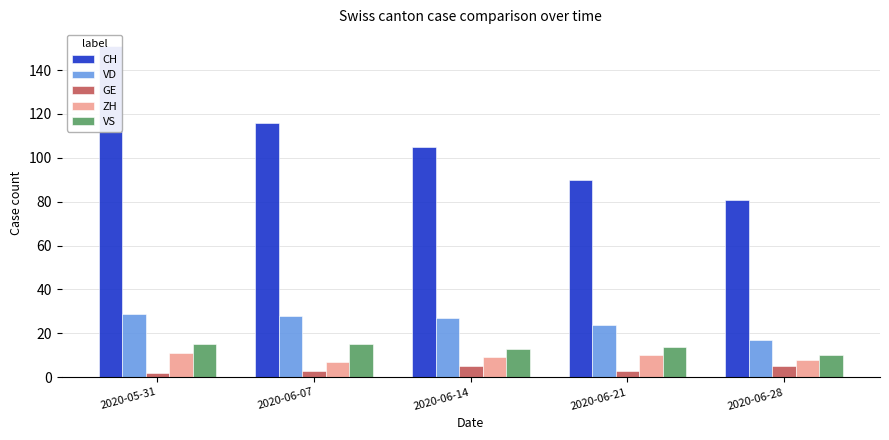

What is the difference between the second highest and minimum values in the CH series?

35